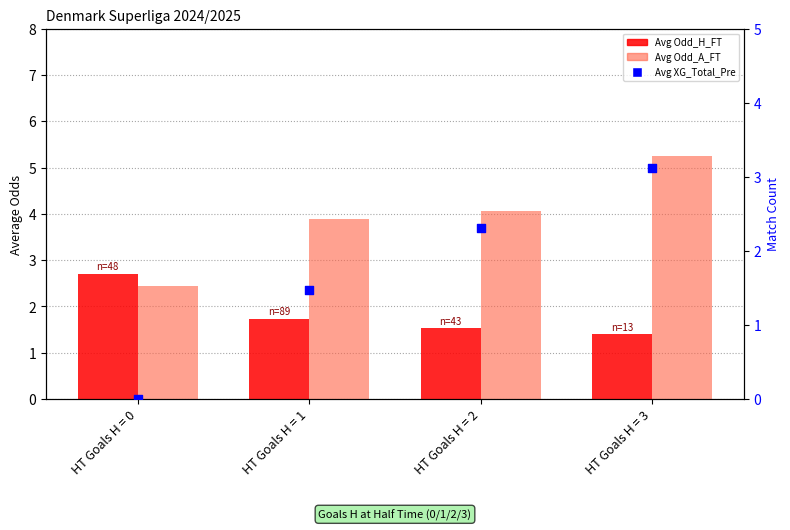

Which series contains the lowest Y value?

Avg XG_Total_Pre